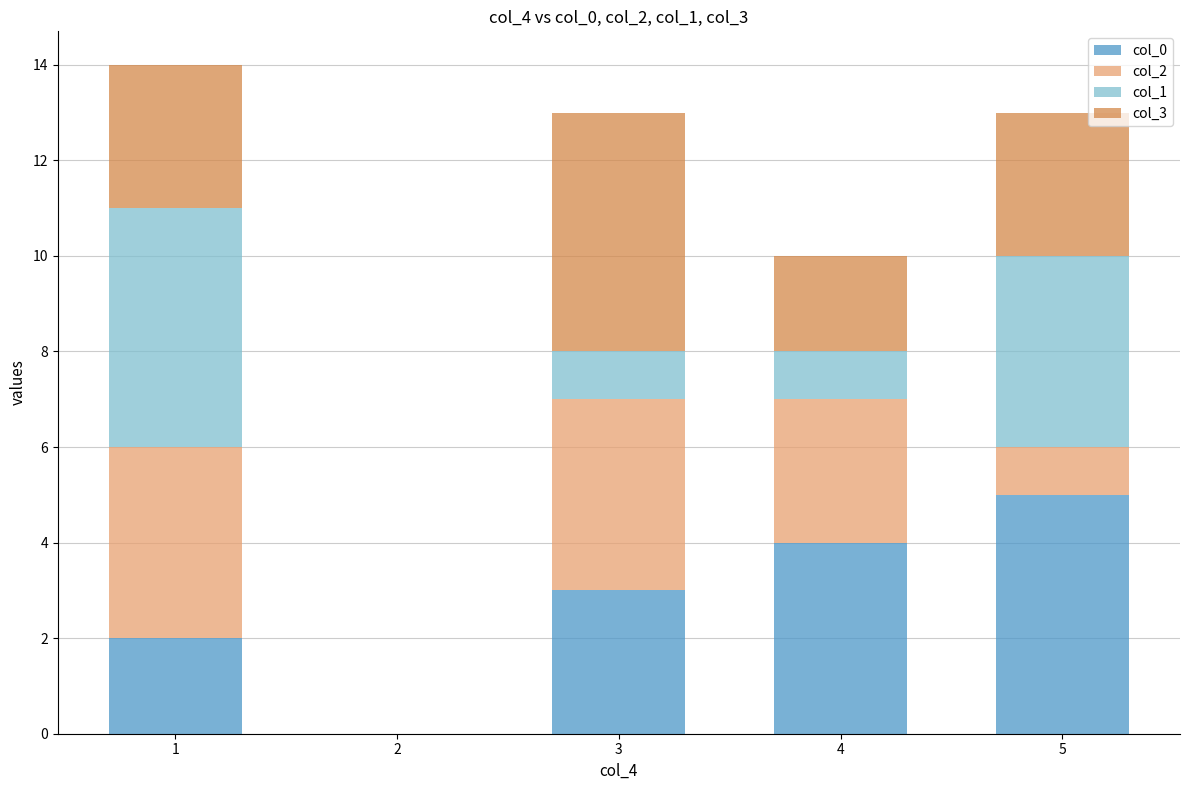

How many distinct data groups are displayed?

4